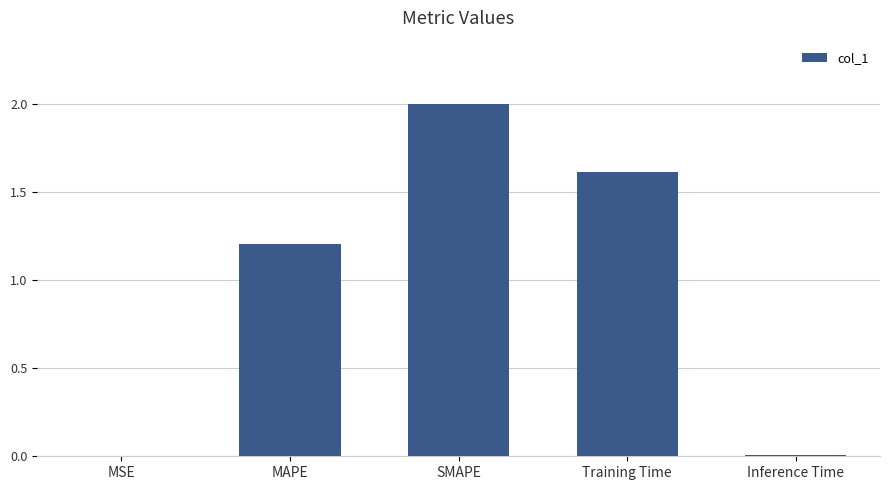

What is the greatest value displayed?

2.0